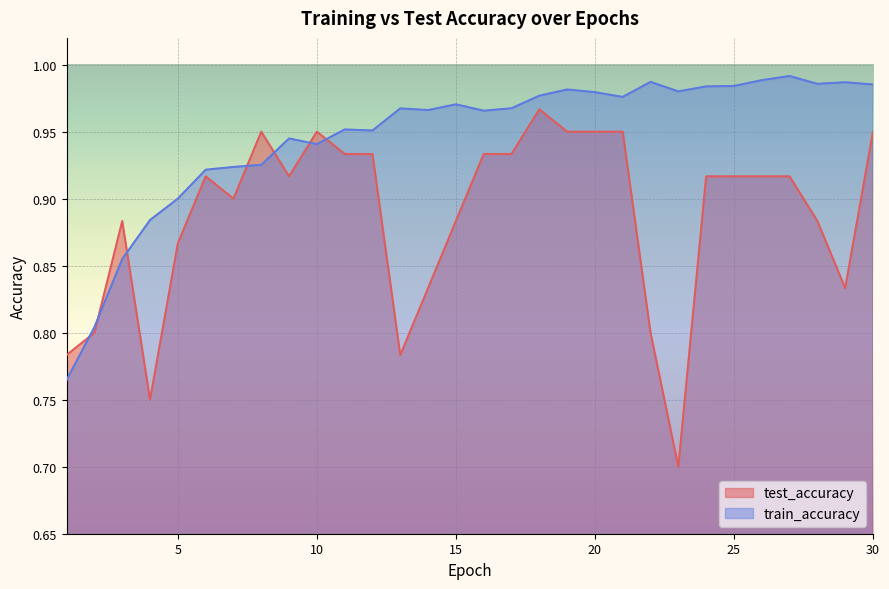

Which category has the highest value in the test_accuracy series?

18